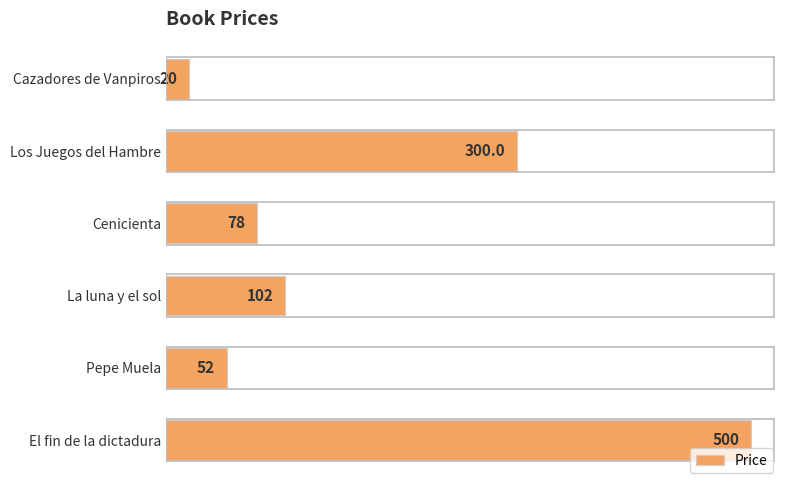

How many distinct data groups are displayed?

1